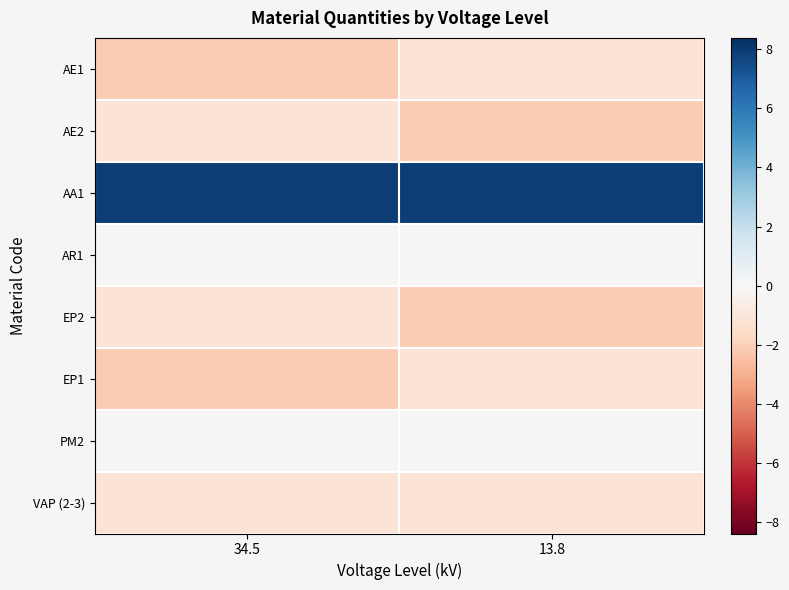

Reading left to right, extract all data points from this chart.

AE1: 34.5=-2.1	13.8=-1.1
AE2: 34.5=-1.1	13.8=-2.1
AA1: 34.5=7.9	13.8=7.9
AR1: 34.5=-0.1	13.8=-0.1
EP2: 34.5=-1.1	13.8=-2.1
EP1: 34.5=-2.1	13.8=-1.1
PM2: 34.5=-0.1	13.8=-0.1
VAP (2-3): 34.5=-1.1	13.8=-1.1